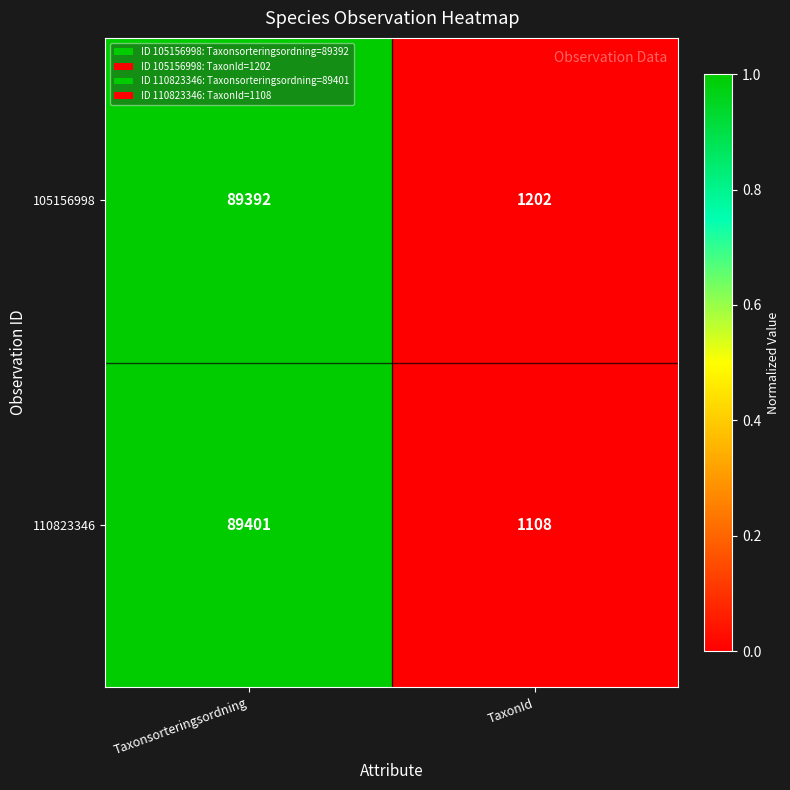

True or false: 110823346 has a value of 1108 at TaxonId.

True